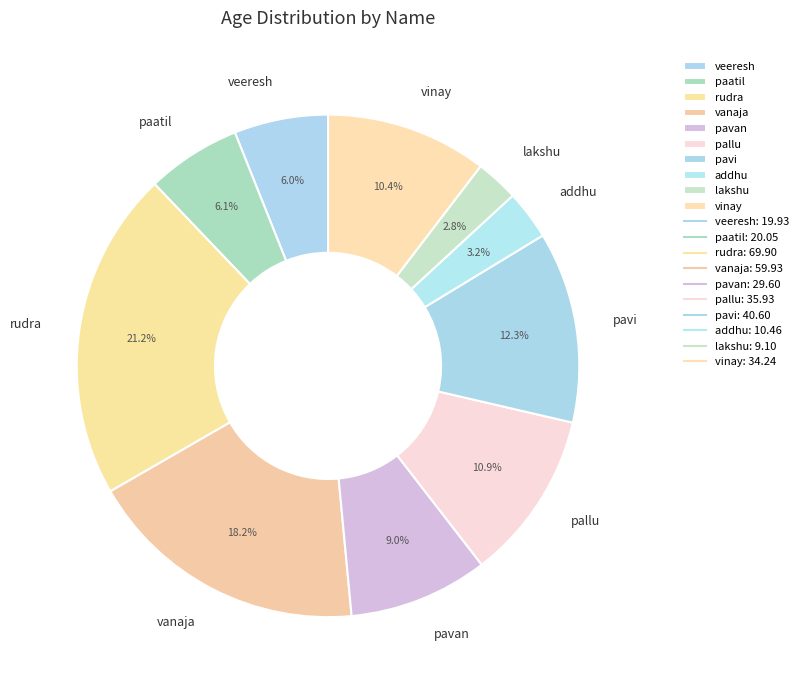

Which slice is the largest?

rudra